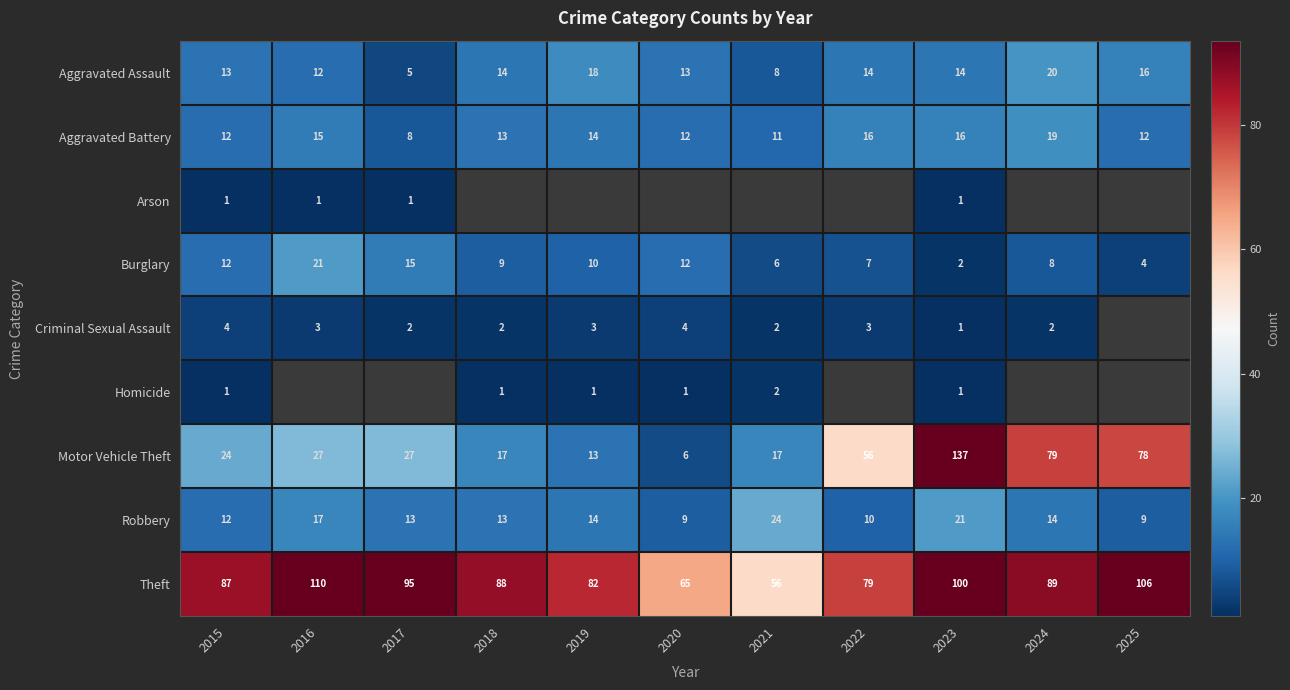

The Homicide series shows 0.2 at 2023. True or false?

False